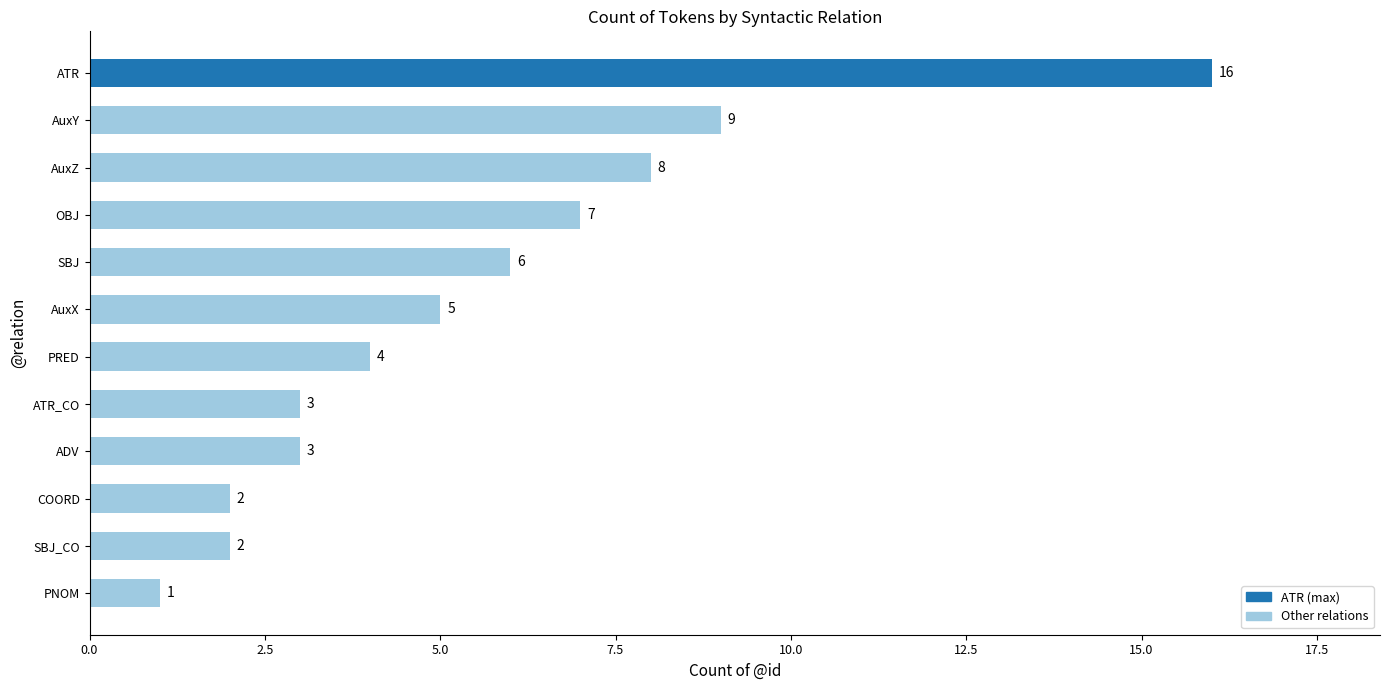

Reading top to bottom, transcribe all the data shown in this chart.

ATR=16	AuxY=9	AuxZ=8	OBJ=7	SBJ=6	AuxX=5	PRED=4	ATR_CO=3	ADV=3	COORD=2	SBJ_CO=2	PNOM=1